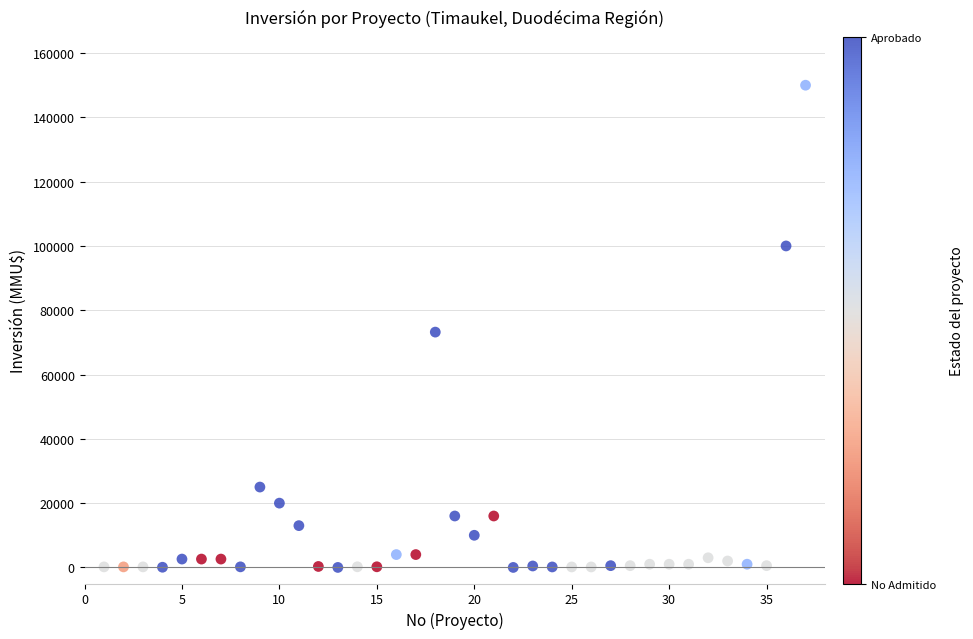

What Y value in the scatter plot is closest to 75000?

73200